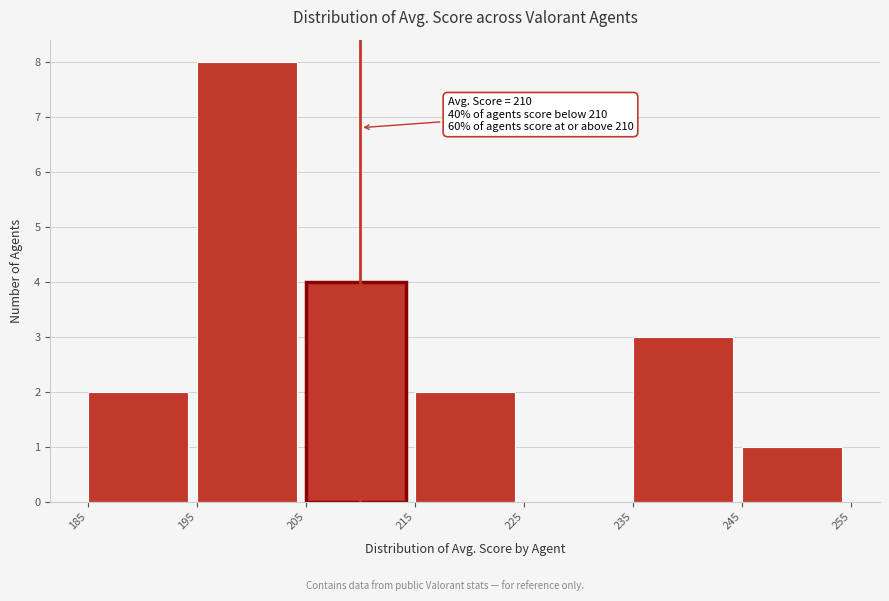

Which range on the x-axis has the tallest bar?

195 to 205